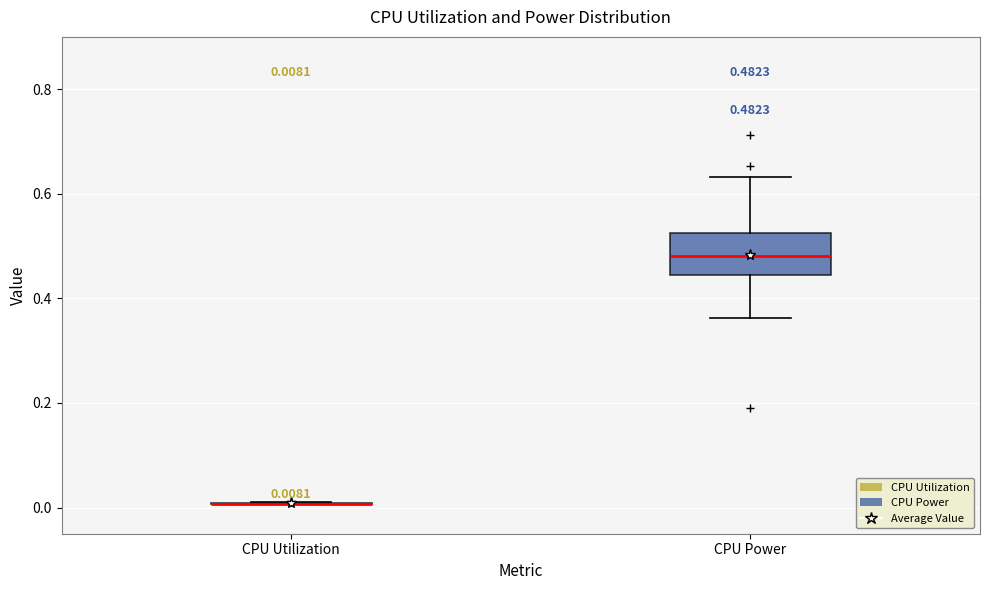

Which box is the tallest, from its lower edge to its upper edge?

CPU Power